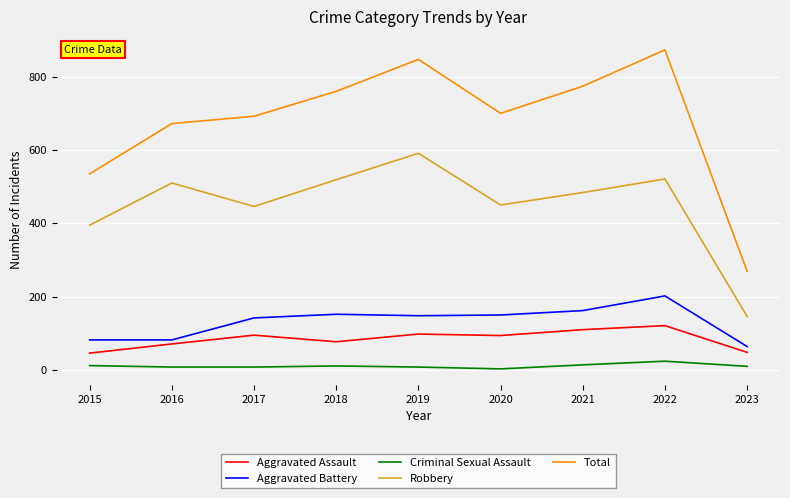

What is the greatest value displayed?

873